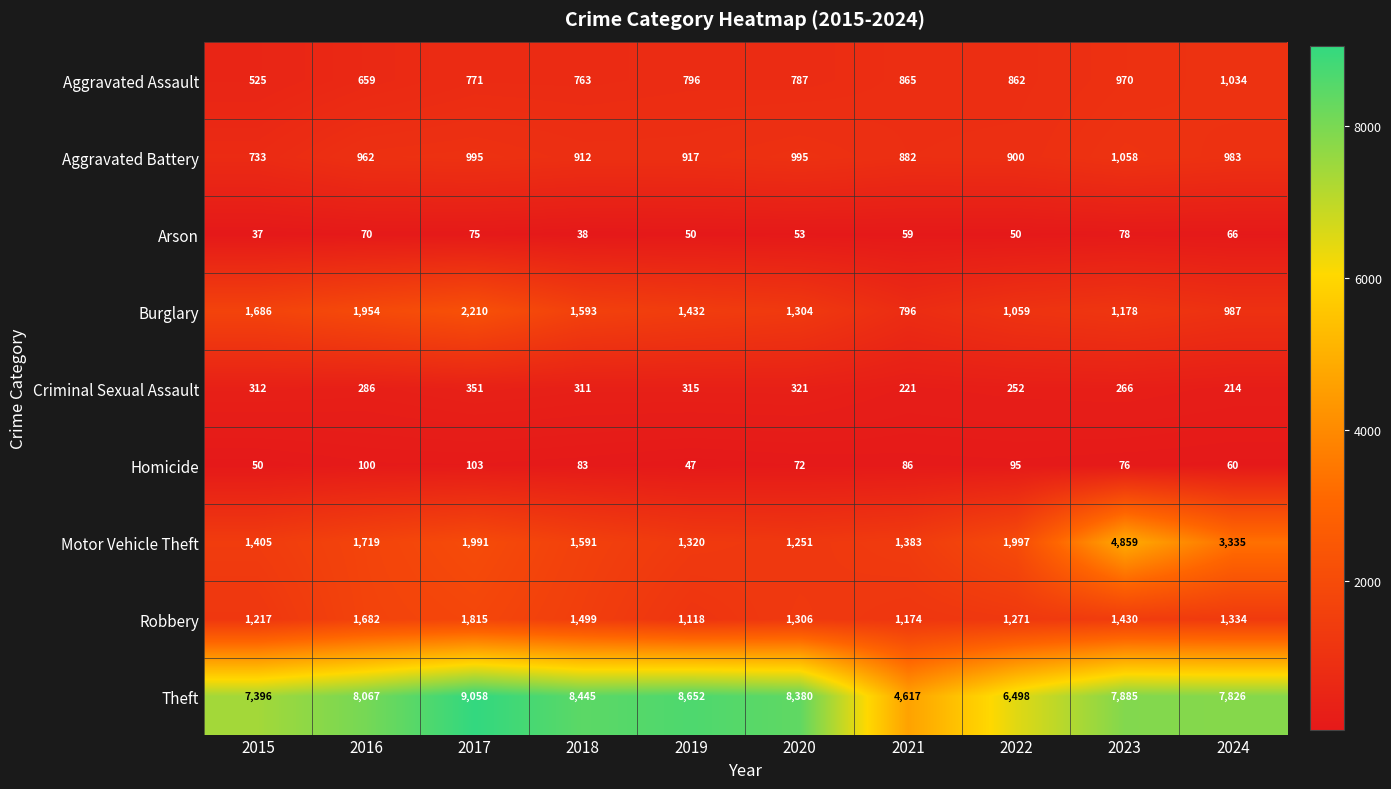

What is the difference between the highest and lowest values at 2023?

7809